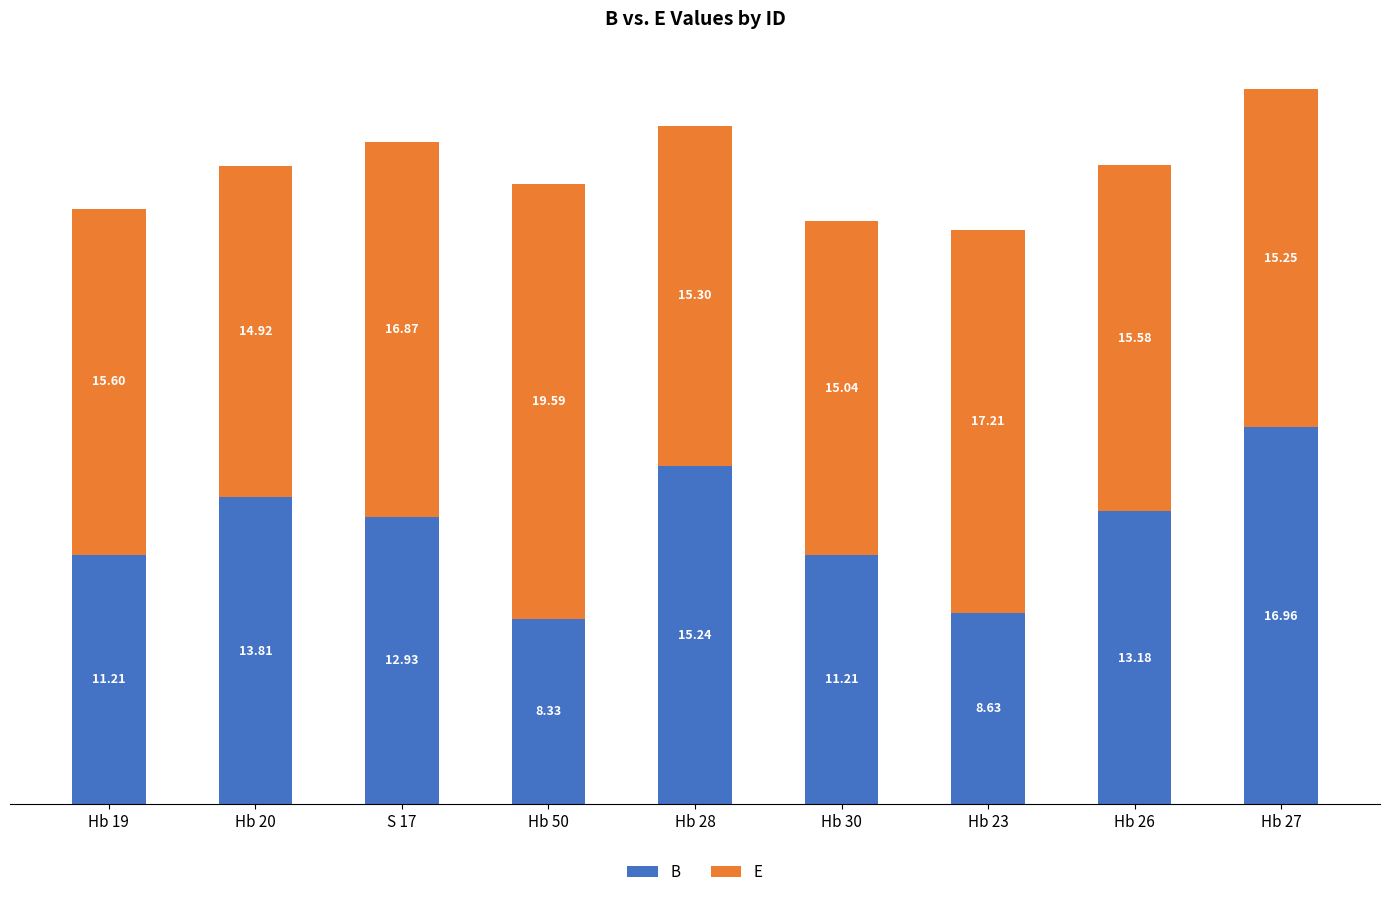

How many categories are shown in the chart?

9